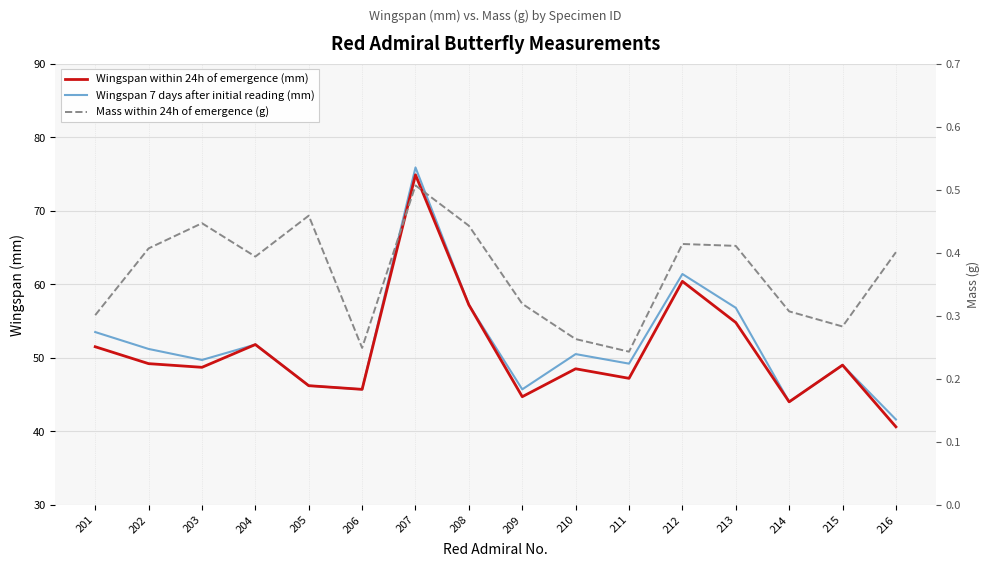

Count the number of data series in this chart.

3